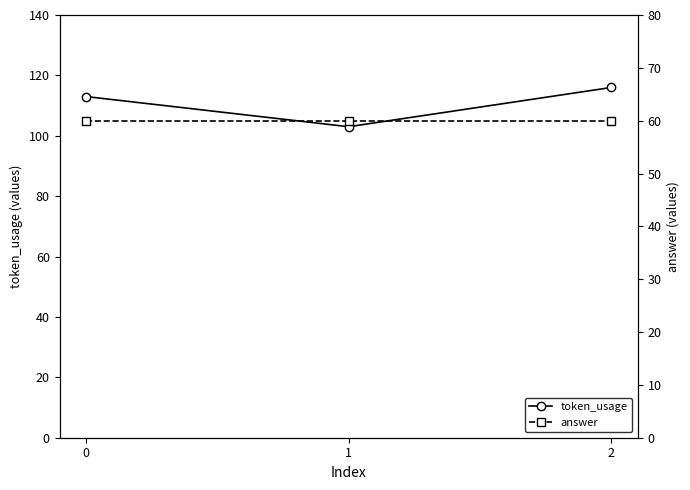

At 2, list the series in order from largest to smallest.

token_usage, answer